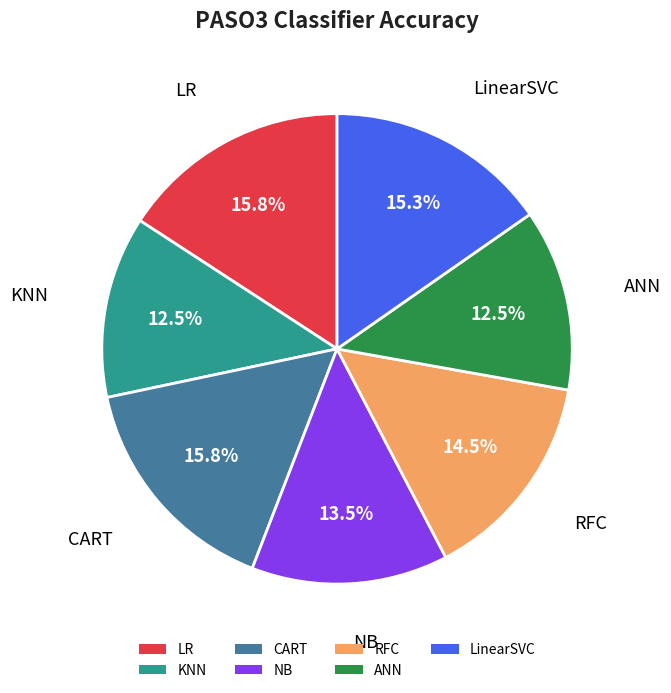

To the nearest percent, what is the difference between the LR and KNN slice percentages?

3%